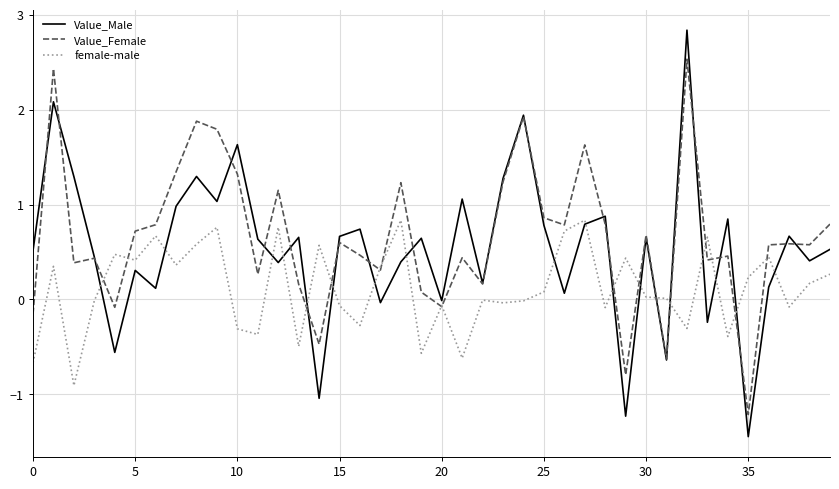

Which series has the largest range (max minus min)?

Value_Male